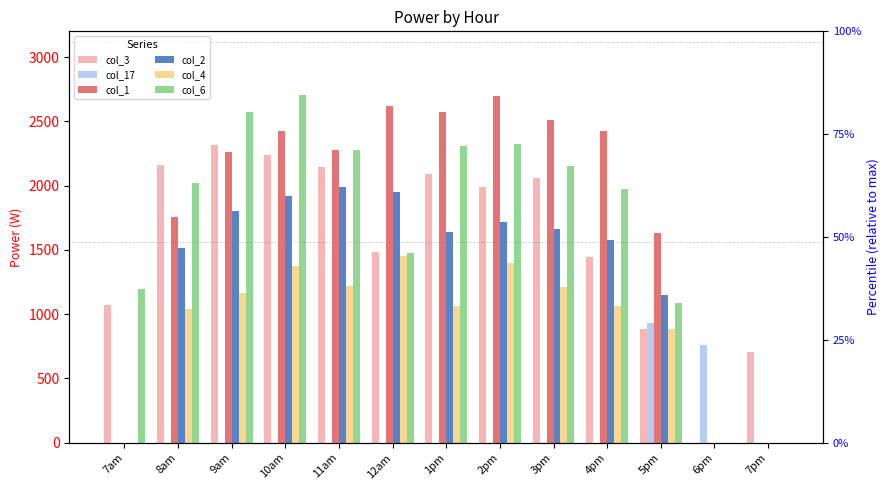

At which category is the sum across all series the highest?

10am